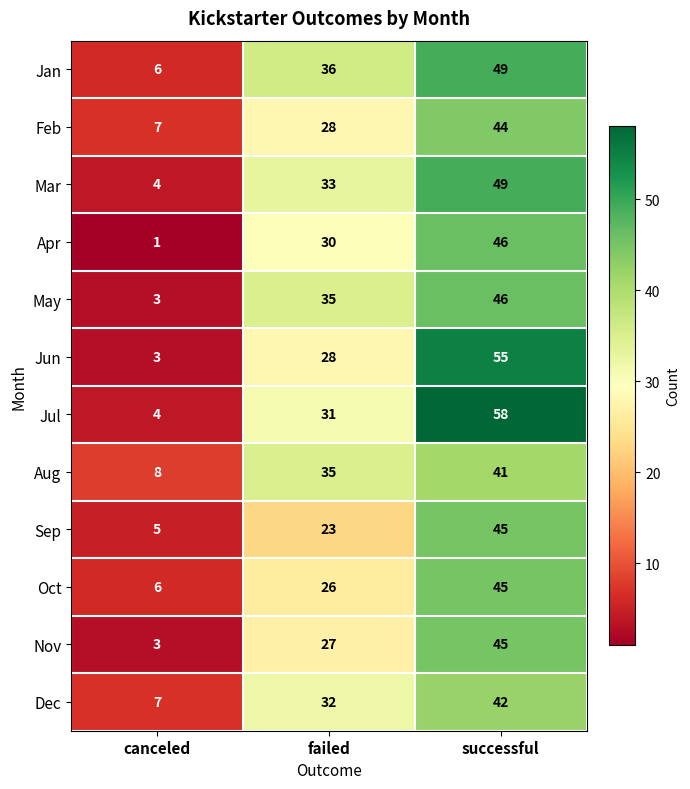

How many series are shown in this chart?

12